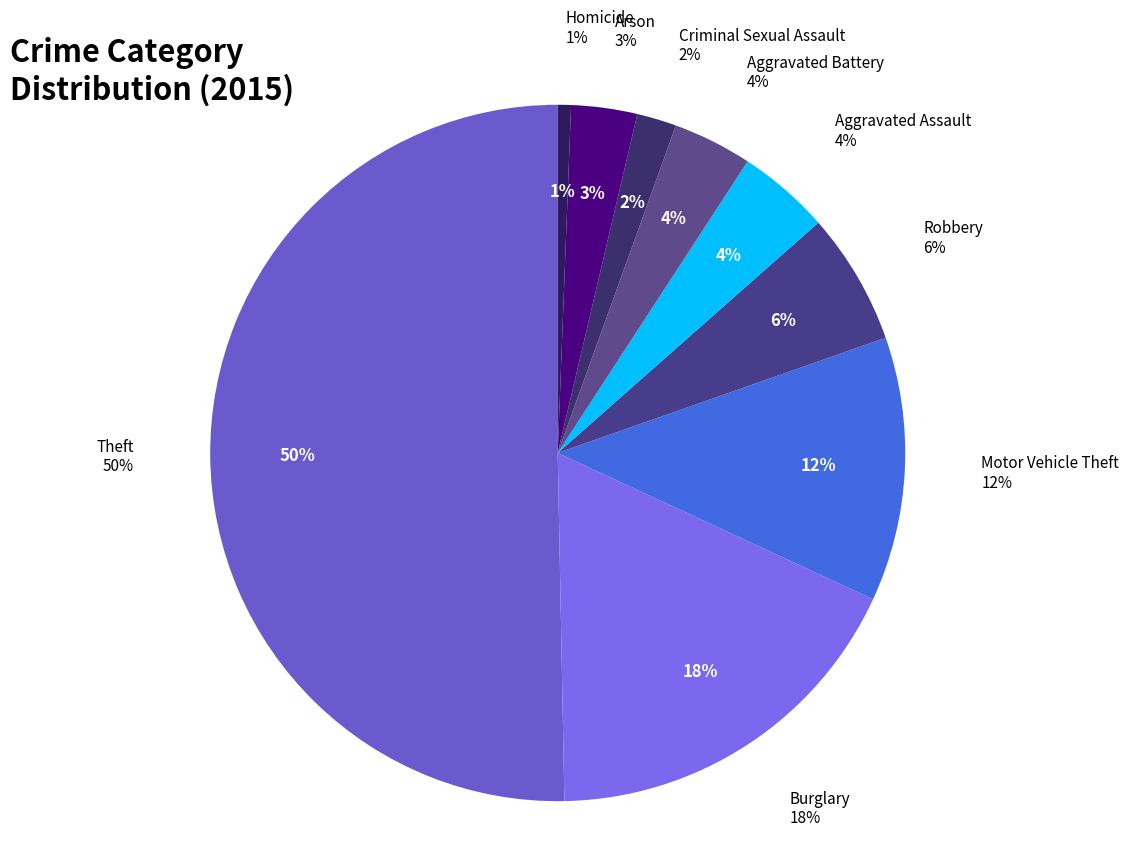

Between Aggravated Assault and Motor Vehicle Theft, which is larger?

Motor Vehicle Theft